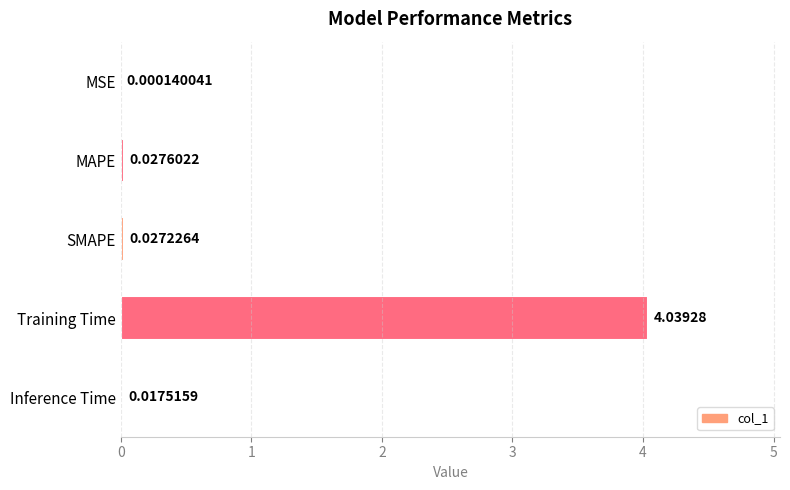

Where is the data nearest to the value 2?

MAPE